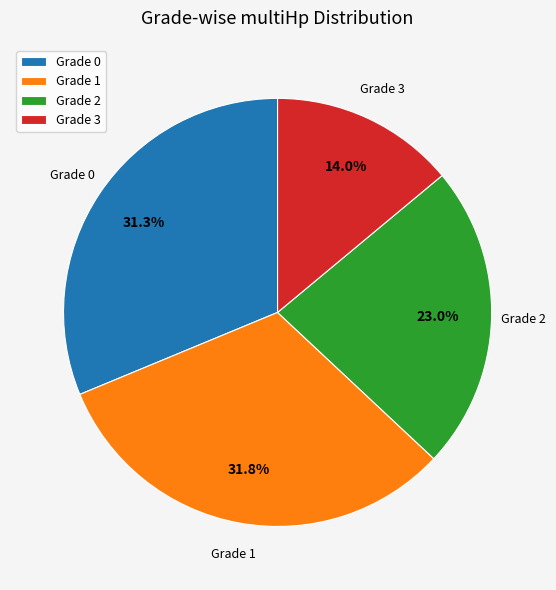

To the nearest percent, what is the difference between the Grade 2 and Grade 0 slice percentages?

8%